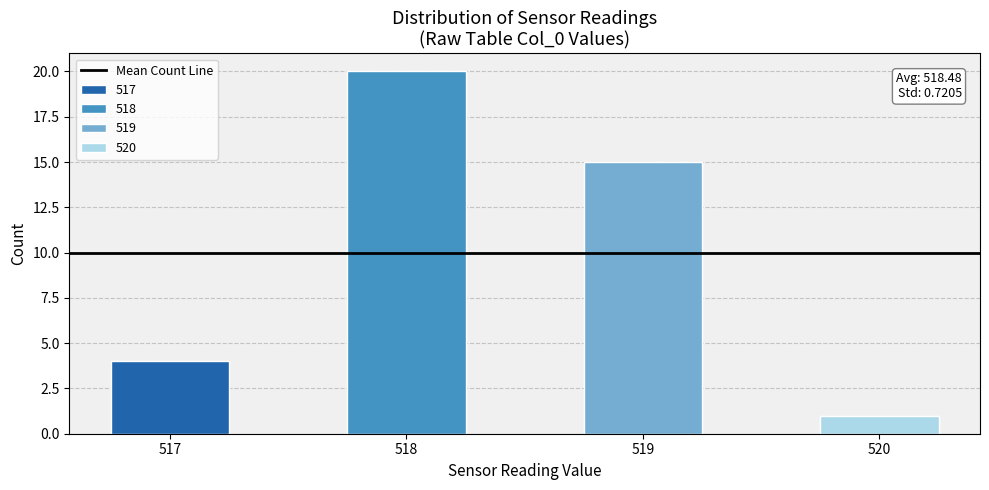

The value at 520 is 1. True or false?

True